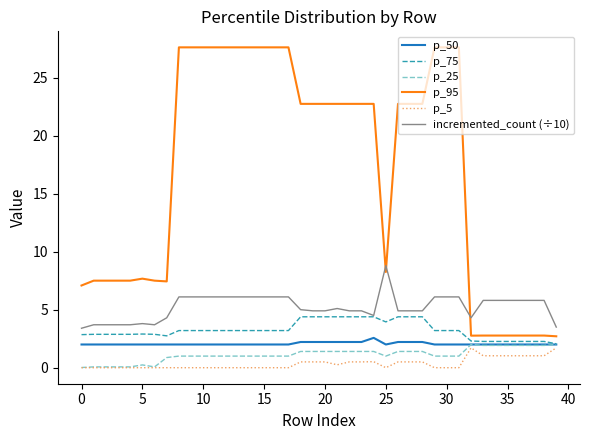

Which series has the largest range (max minus min)?

p_95